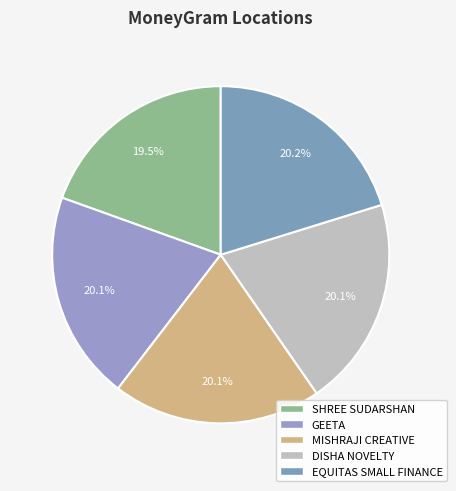

Count the number of slices in the pie.

5